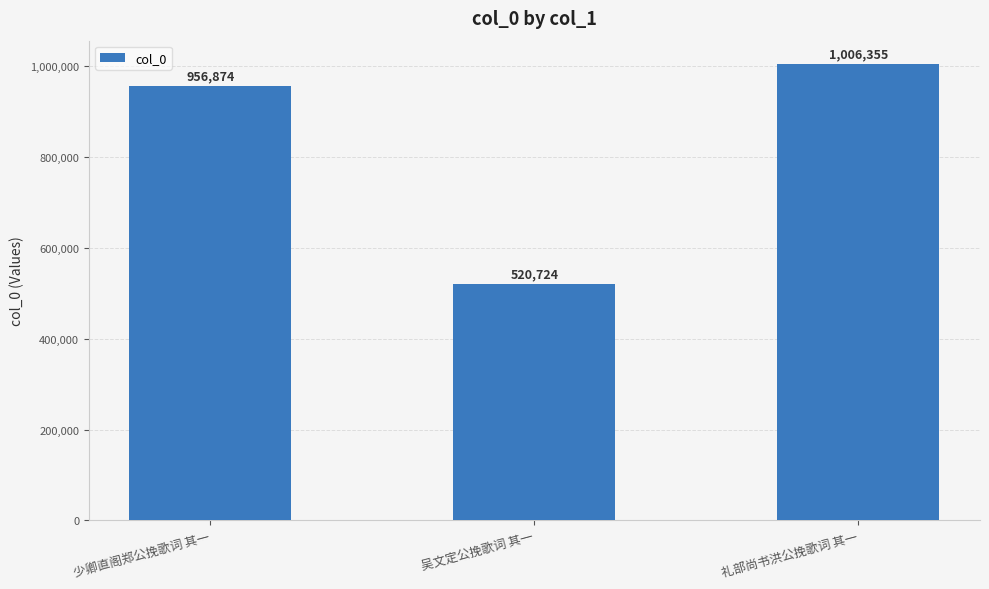

Are the bars grouped side by side (vs. stacked)?

No